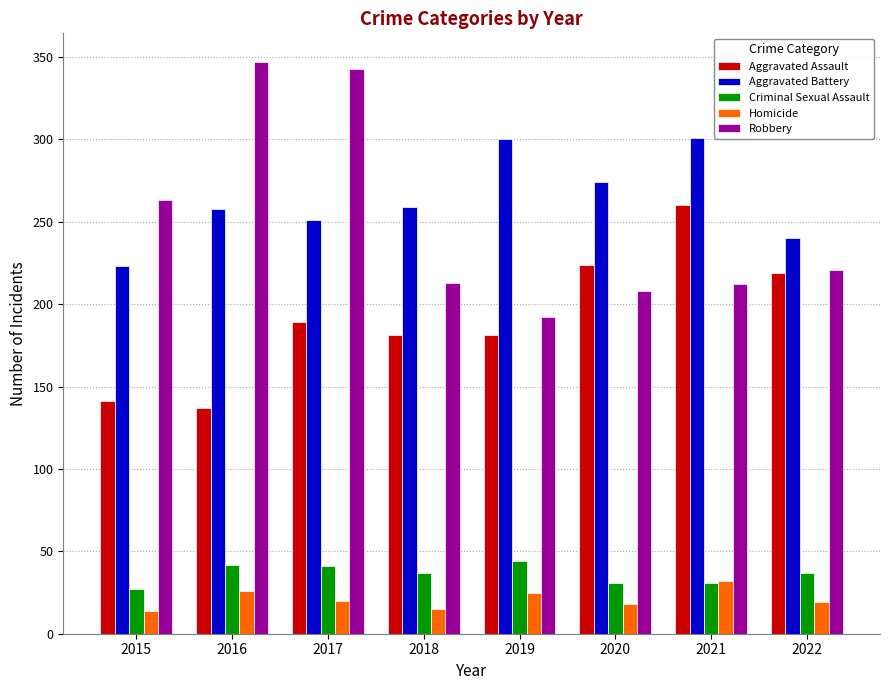

True or false: Aggravated Assault has a value of 73 at 2022.

False